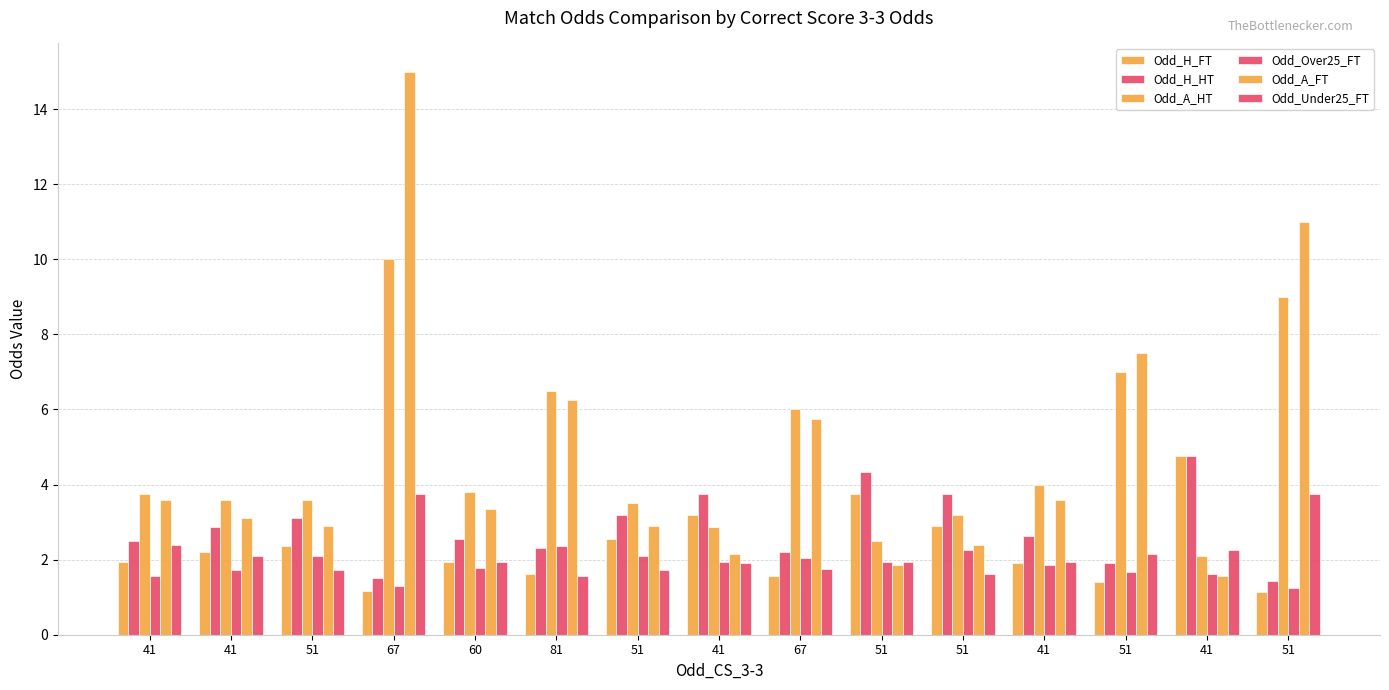

What is the spread (max minus min) of values at 67?

13.8